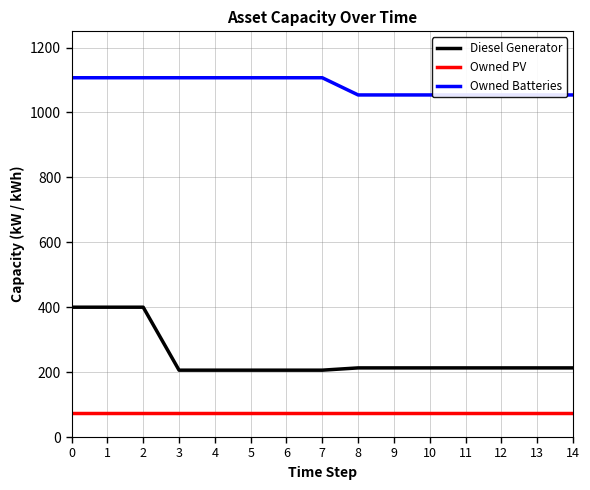

What is the average value of the Owned Batteries series?

1082